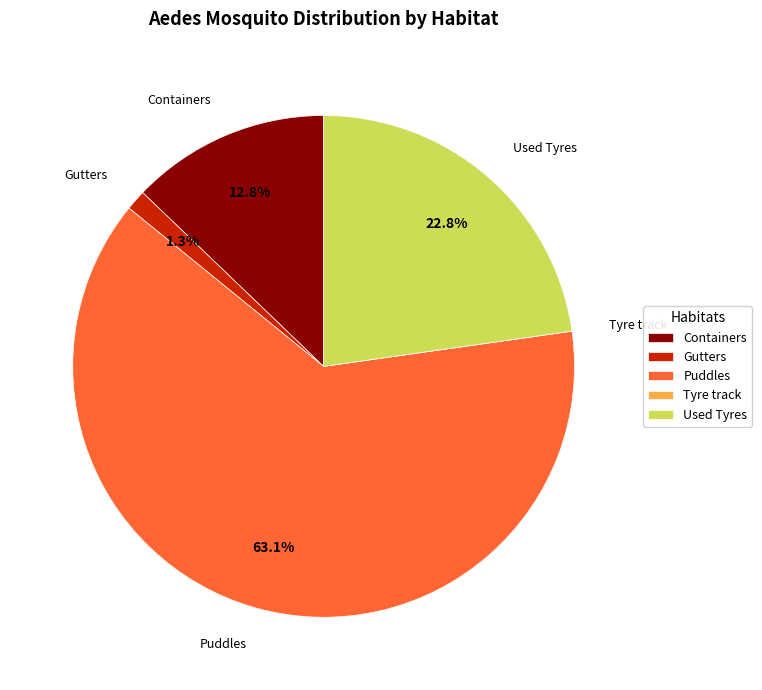

What is the ratio of the value at Puddles to the value at Containers?

4.9